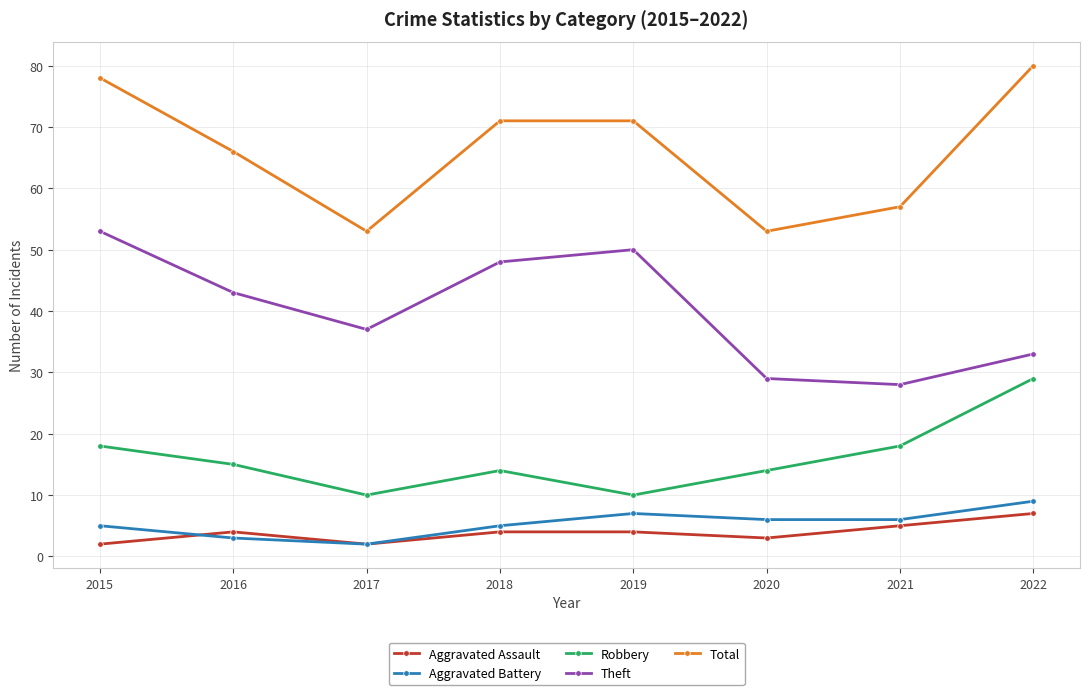

Rank the categories by Theft value from highest to lowest.

2015, 2019, 2018, 2016, 2017, 2022, 2020, 2021